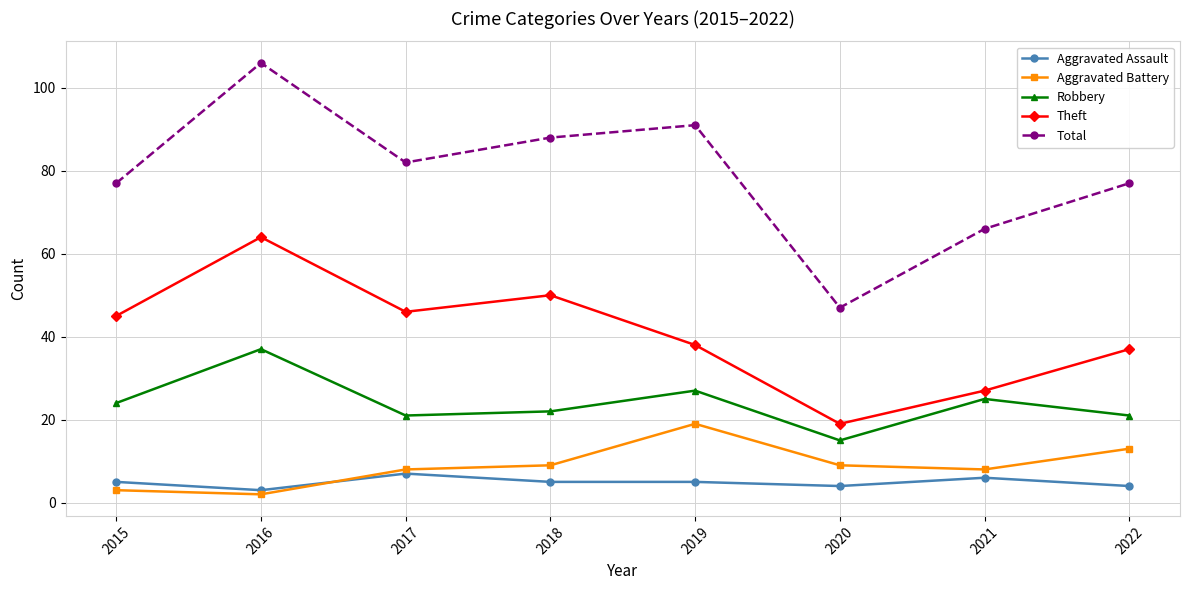

What is the maximum value for Theft?

64